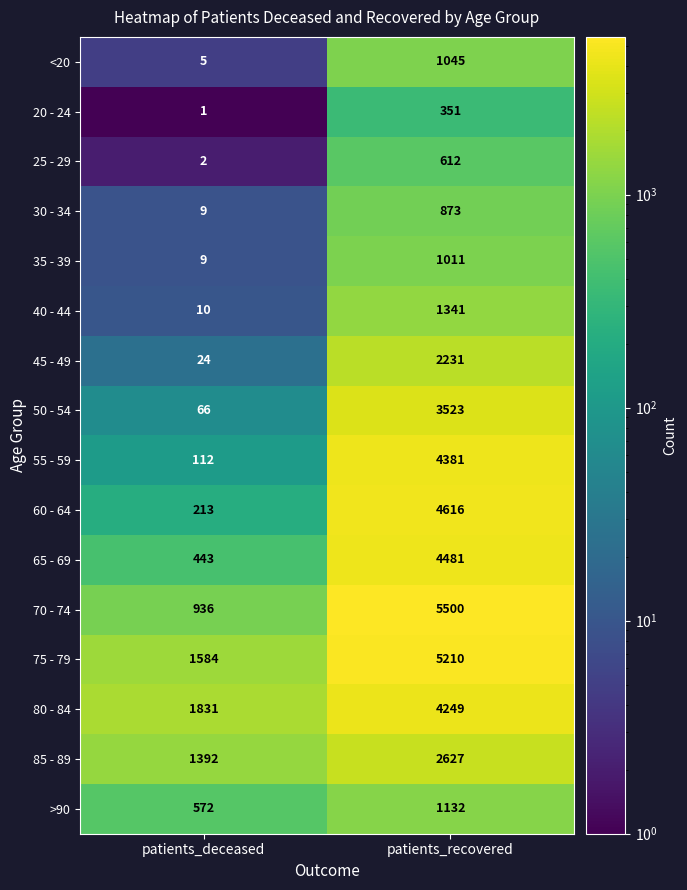

How many values in the 50 - 54 series are below 3523?

1